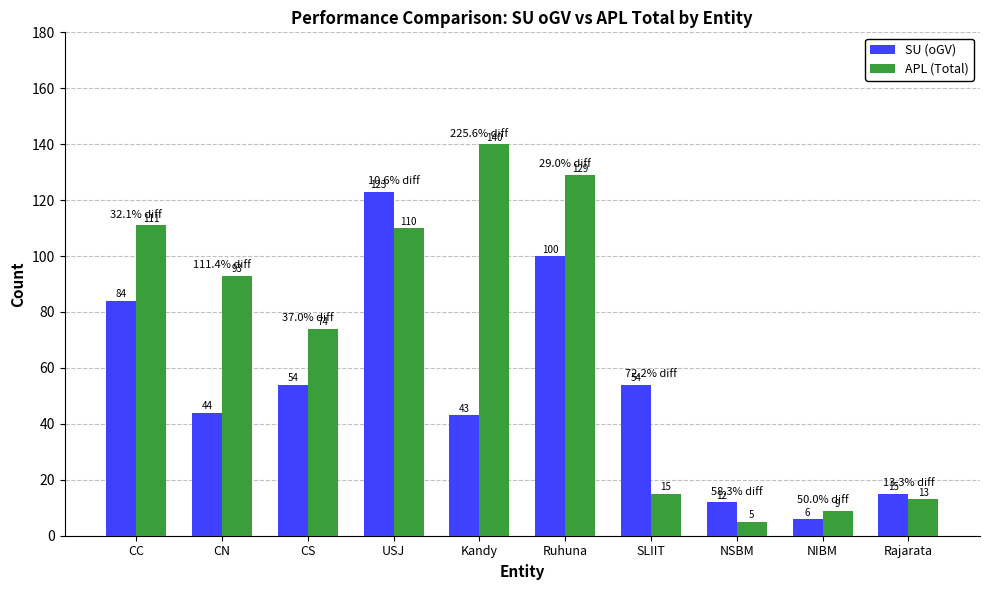

At which category is the sum across all series the highest?

USJ